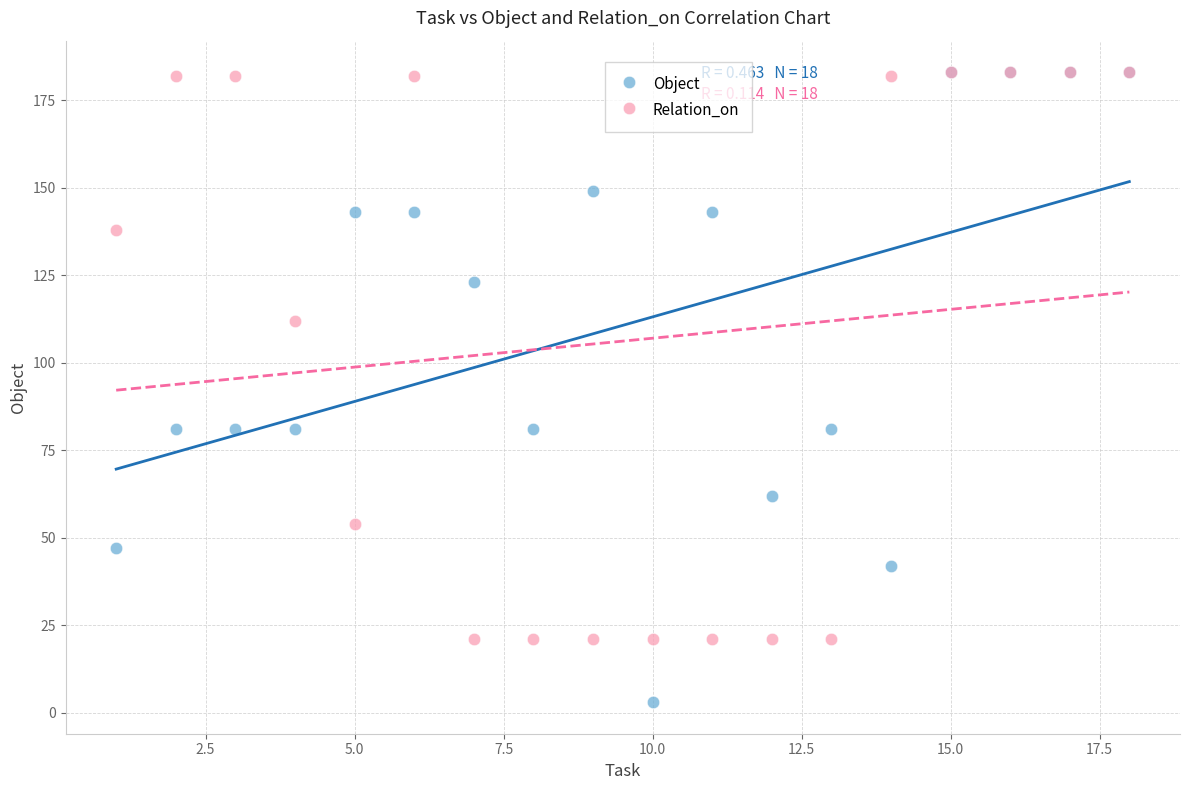

In the Relation_on series, what Y value is closest to 102?

112